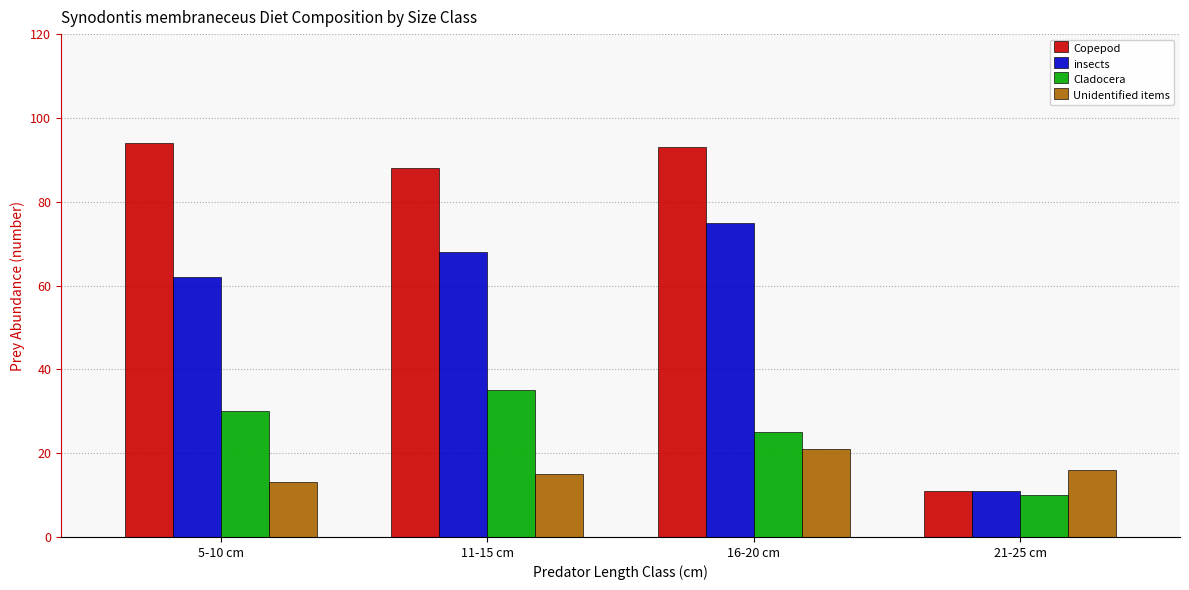

Which label corresponds to the largest value in the chart?

5-10 cm